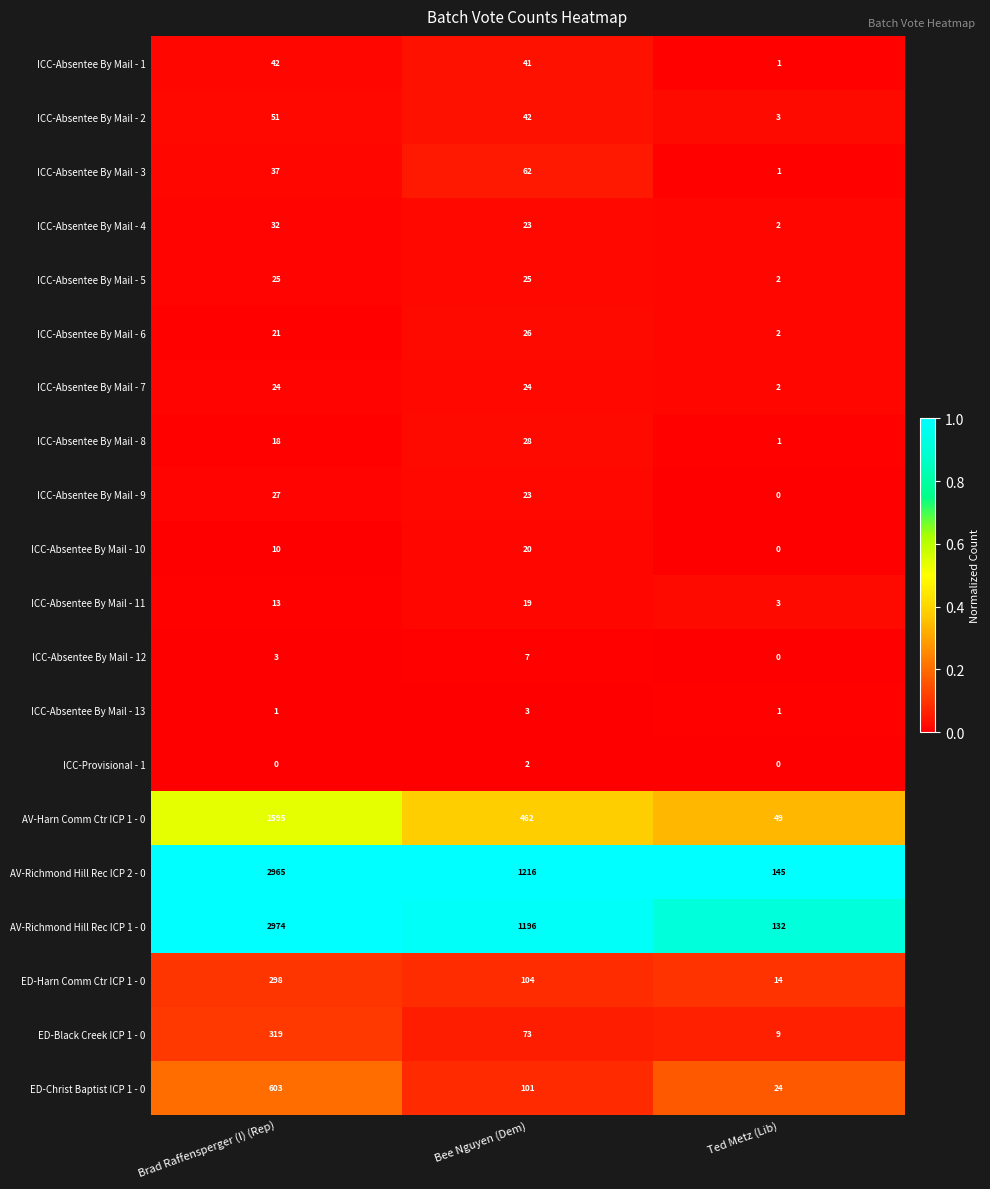

Where does the ICC-Absentee By Mail - 1 series first go above 41?

Brad Raffensperger (I) (Rep)